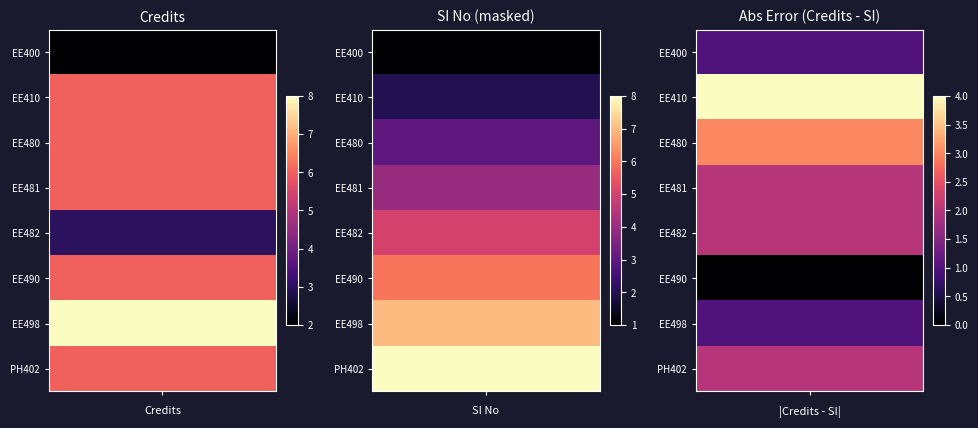

What is the highest value of the EE400 series?

2